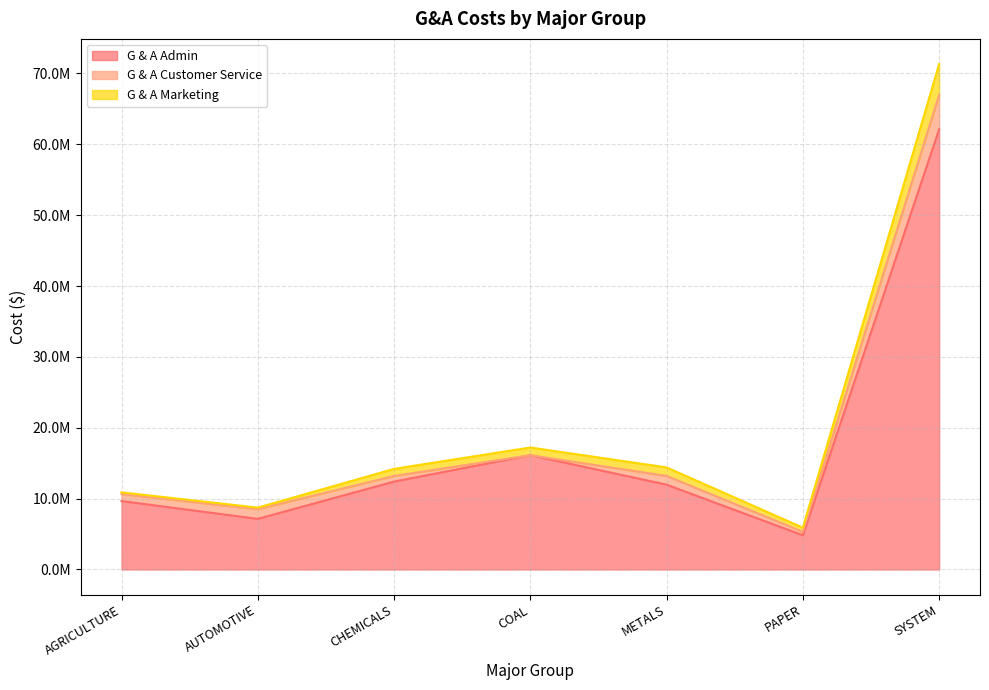

Does the chart display data point markers on the line(s)?

No